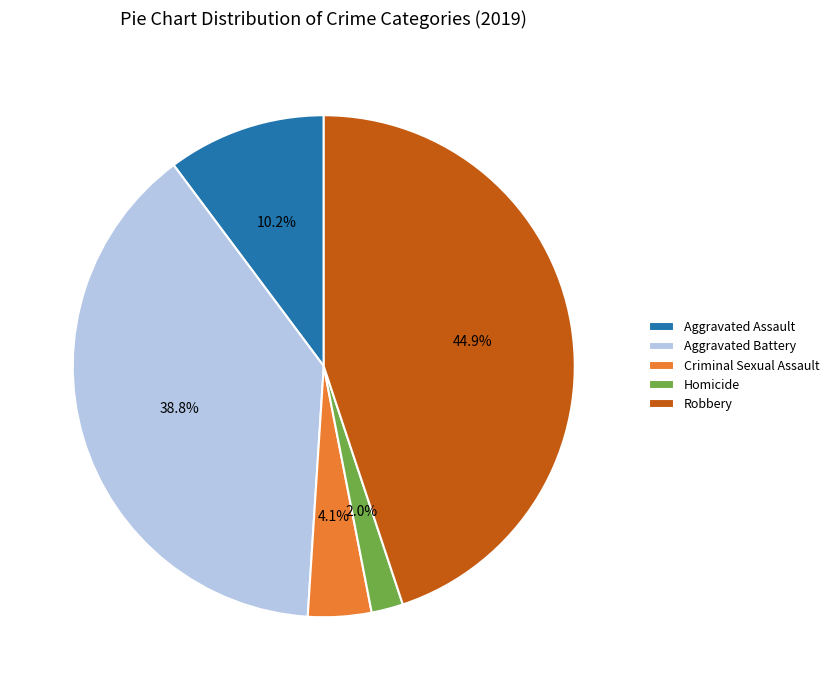

Is there any slice that represents more than half of the pie?

No